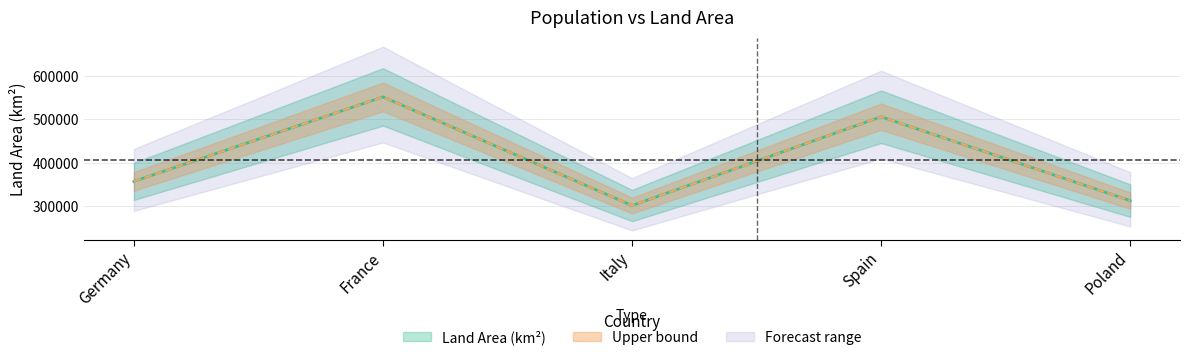

Rank the categories by value from highest to lowest.

France, Spain, Germany, Poland, Italy